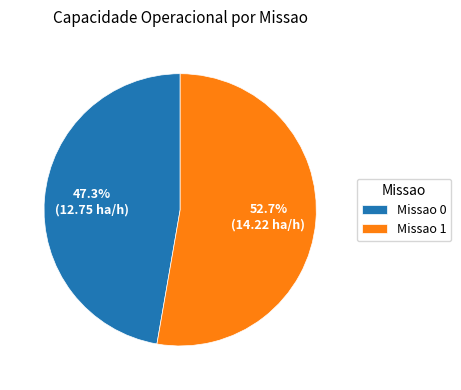

Count the number of slices in the pie.

2